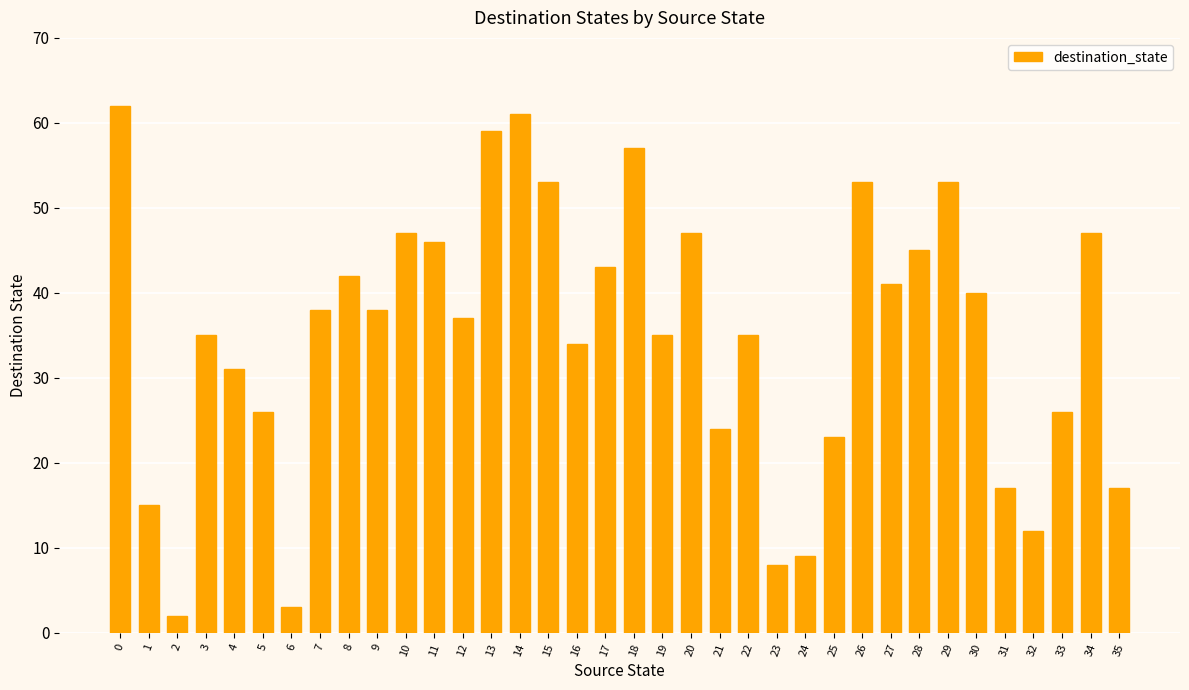

What is the value of the 31st bar from the left?

40